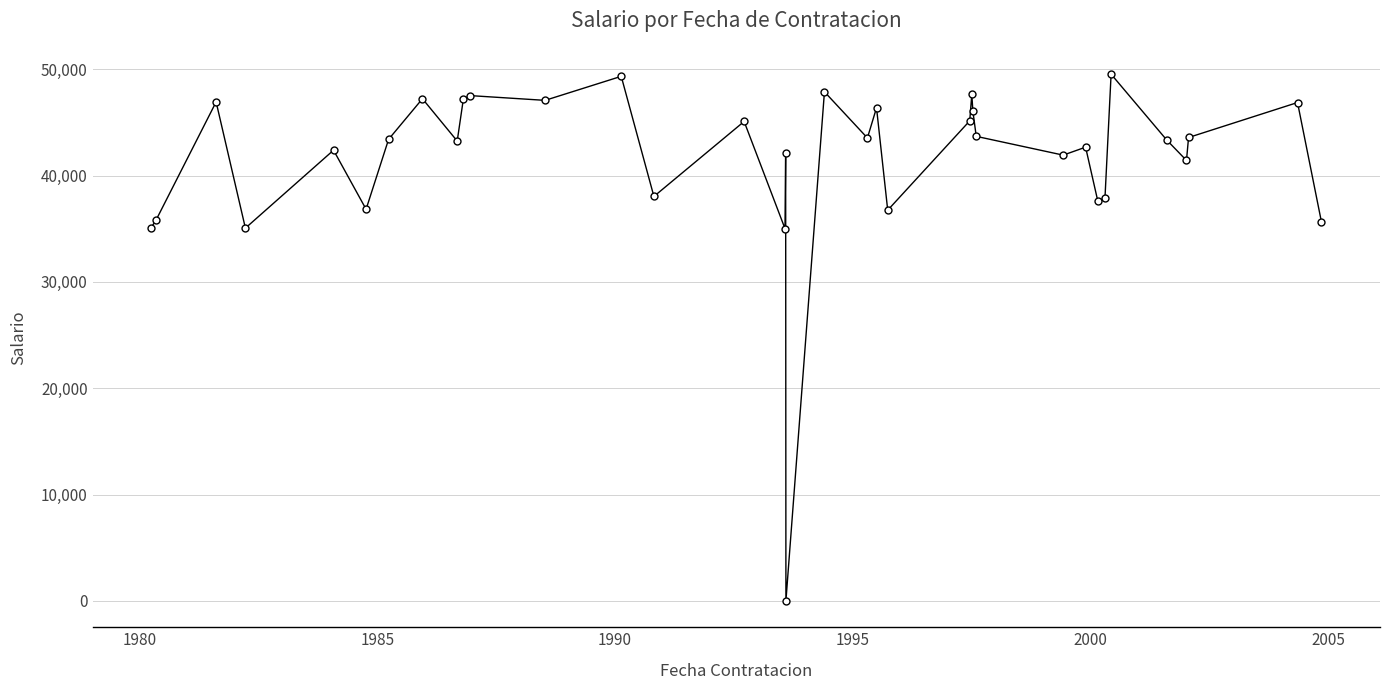

True or false: there are more than 2 points higher than both neighbors.

True